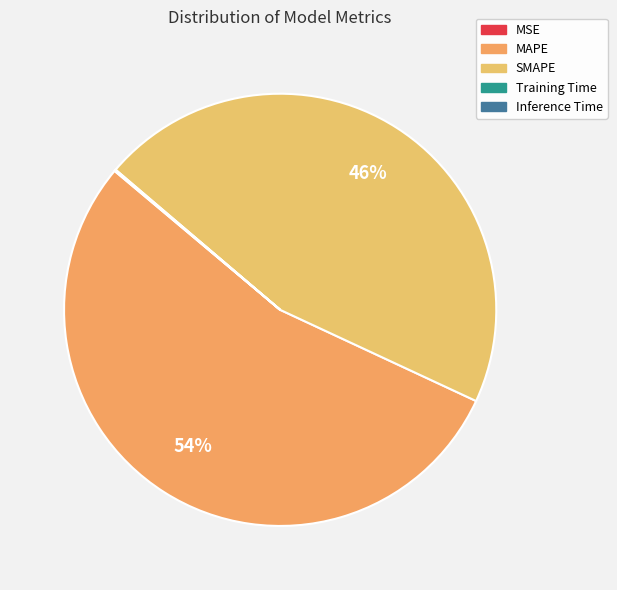

Rank the categories by value from highest to lowest.

MAPE, SMAPE, Inference Time, Training Time, MSE